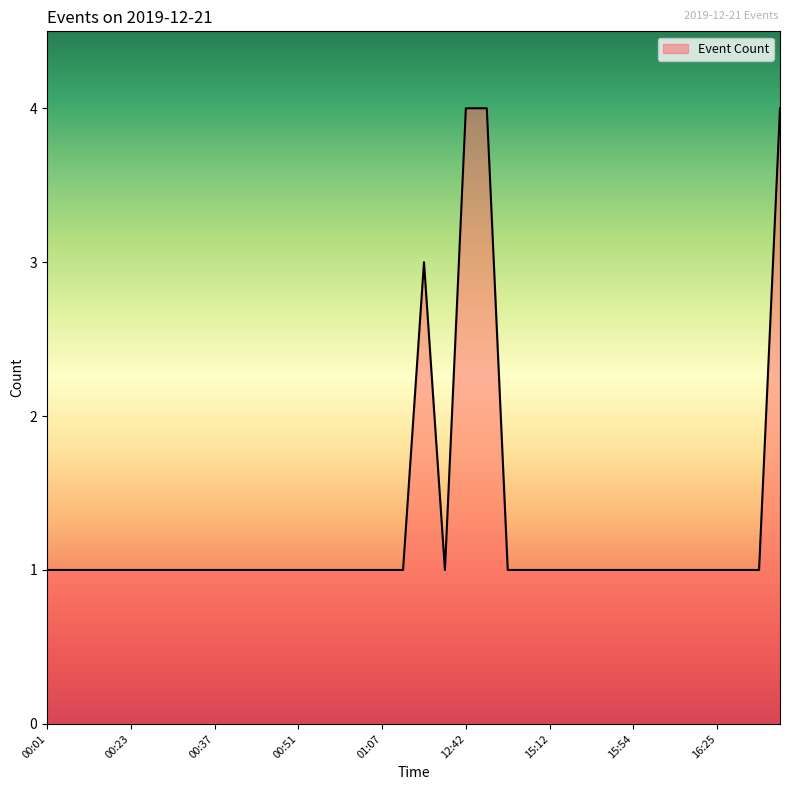

What is the difference between the maximum and minimum values?

3